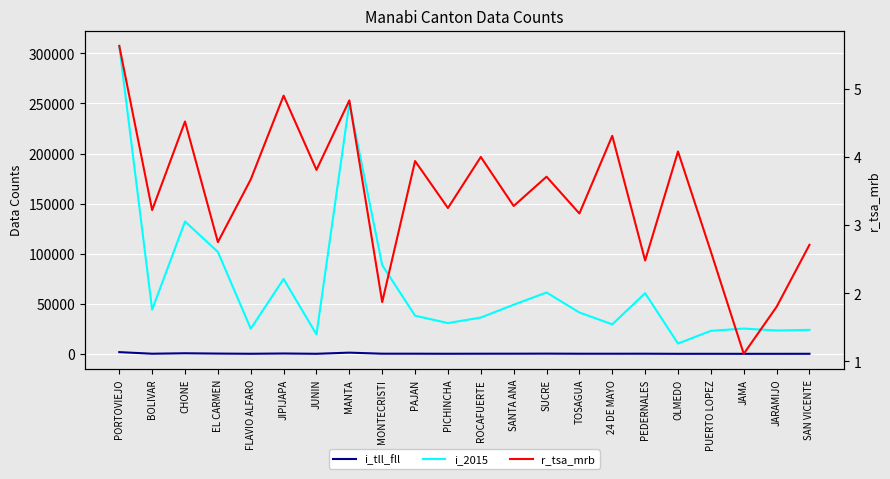

Reading right to left, list all the values displayed in this chart.

i_tll_fll: SAN VICENTE=65.0	JARAMIJO=42.0	JAMA=28.0	PUERTO LOPEZ=60.0	OLMEDO=42.0	PEDERNALES=150.0	24 DE MAYO=127.0	TOSAGUA=131.0	SUCRE=227.0	SANTA ANA=161.0	ROCAFUERTE=145.0	PICHINCHA=100.0	PAJAN=150.0	MONTECRISTI=166.0	MANTA=1209.0	JUNIN=74.0	JIPIJAPA=366.0	FLAVIO ALFARO=92.0	EL CARMEN=280.0	CHONE=597.0	BOLIVAR=142.0	PORTOVIEJO=1731.0
i_2015: SAN VICENTE=23948.0	JARAMIJO=23336.0	JAMA=25252.0	PUERTO LOPEZ=22989.0	OLMEDO=10283.0	PEDERNALES=60570.0	24 DE MAYO=29471.0	TOSAGUA=41283.0	SUCRE=61258.0	SANTA ANA=49055.0	ROCAFUERTE=36219.0	PICHINCHA=30752.0	PAJAN=38096.0	MONTECRISTI=88597.0	MANTA=250495.0	JUNIN=19399.0	JIPIJAPA=74754.0	FLAVIO ALFARO=25099.0	EL CARMEN=101784.0	CHONE=132144.0	BOLIVAR=44119.0	PORTOVIEJO=307463.0
r_tsa_mrb: SAN VICENTE=2.7	JARAMIJO=1.8	JAMA=1.1	PUERTO LOPEZ=2.6	OLMEDO=4.1	PEDERNALES=2.5	24 DE MAYO=4.3	TOSAGUA=3.2	SUCRE=3.7	SANTA ANA=3.3	ROCAFUERTE=4.0	PICHINCHA=3.2	PAJAN=3.9	MONTECRISTI=1.9	MANTA=4.8	JUNIN=3.8	JIPIJAPA=4.9	FLAVIO ALFARO=3.7	EL CARMEN=2.8	CHONE=4.5	BOLIVAR=3.2	PORTOVIEJO=5.6